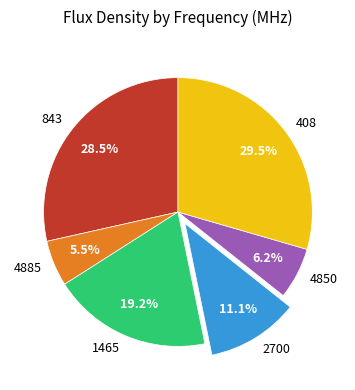

To the nearest percent, what is the difference between the 843 and 1465 slice percentages?

9%